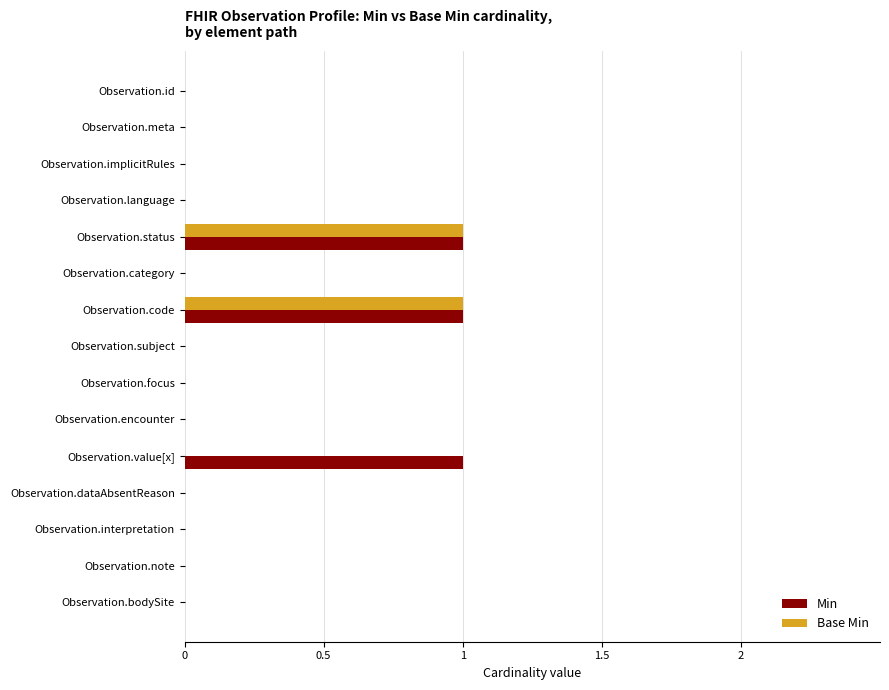

Is it true that Min equals 0 at Observation.focus?

True